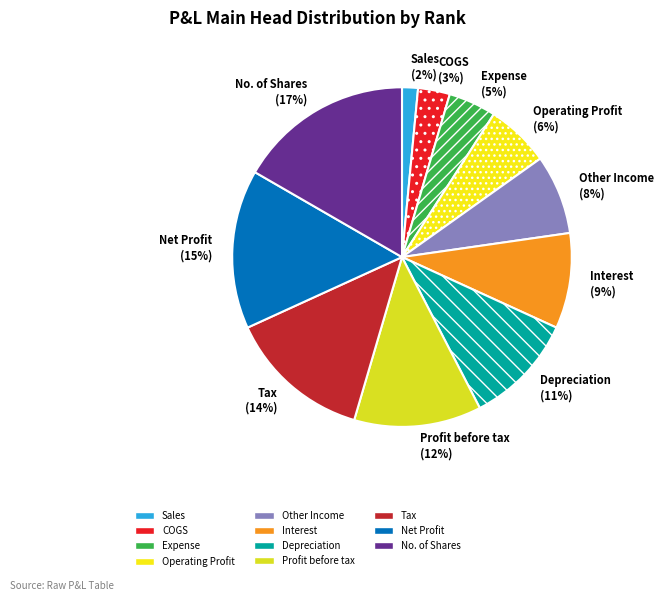

Do Interest (9%) and Profit before tax (12%) together represent more than half of the pie?

No